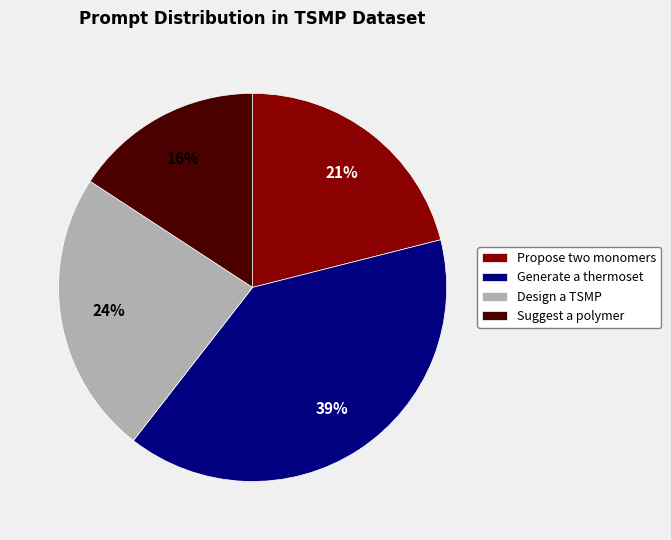

Which category has the biggest portion of the pie?

Generate a thermoset